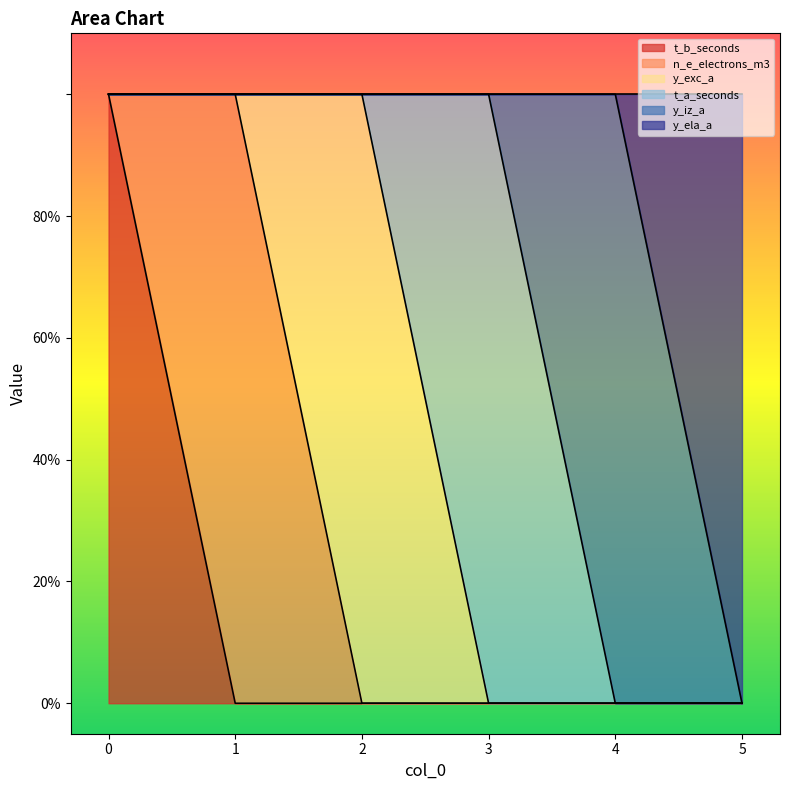

True or false: y_iz_a and n_e_electrons_m3 intersect in this chart.

False